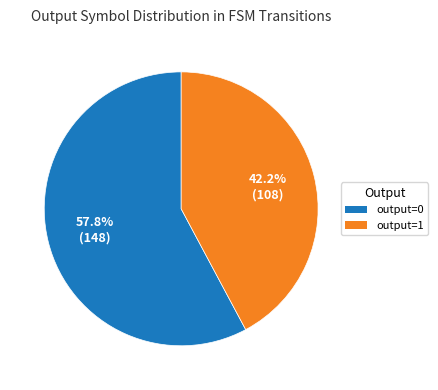

Combined, do output=1 and output=0 account for over 50%?

Yes